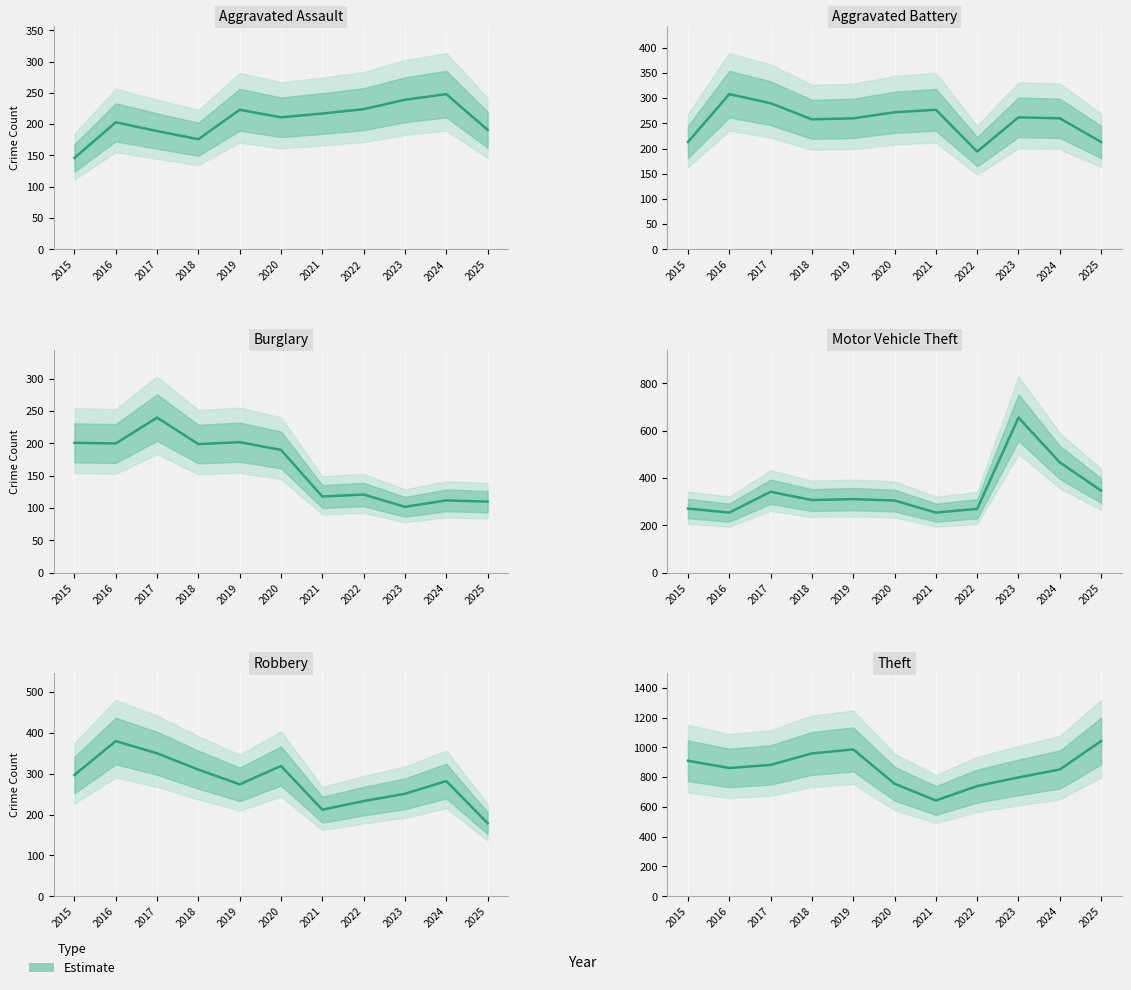

Is it true that Burglary equals 200 at 2016?

True